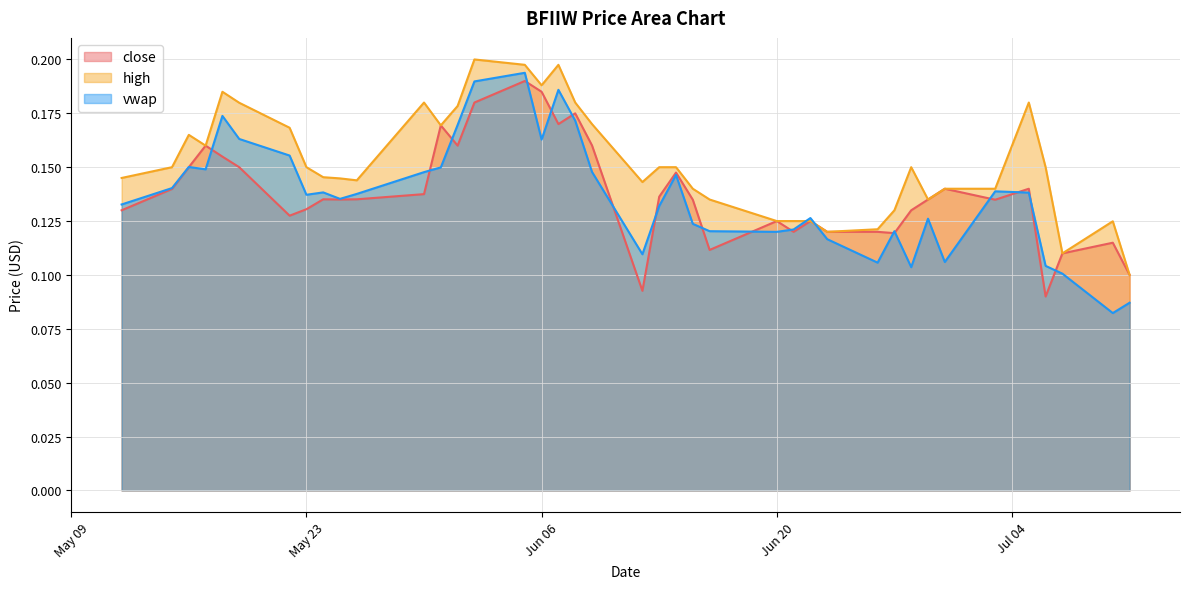

What is the label of the 7th point from the left?

2023-05-22